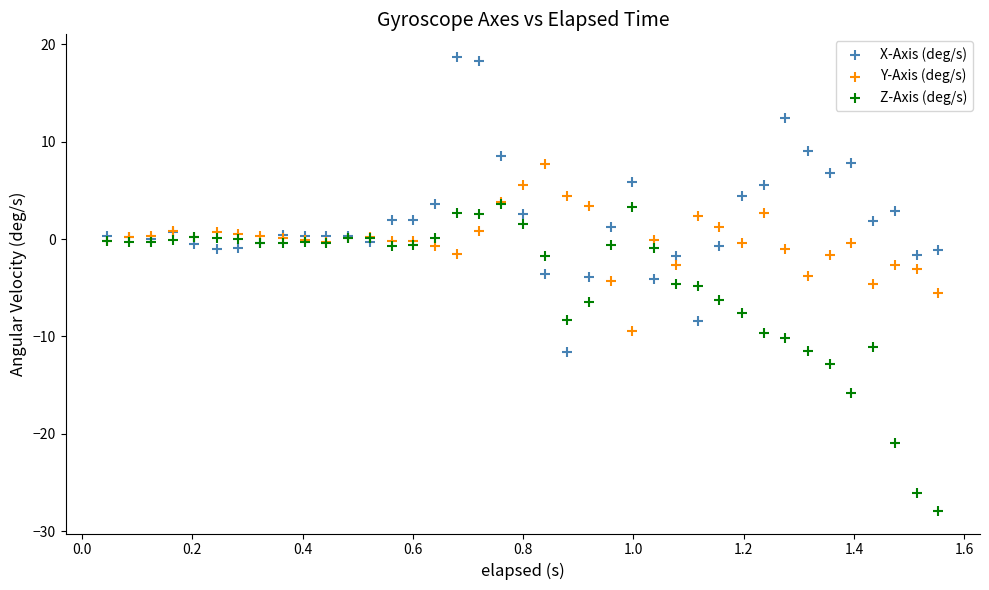

Which series contains the lowest Y value?

Z-Axis (deg/s)